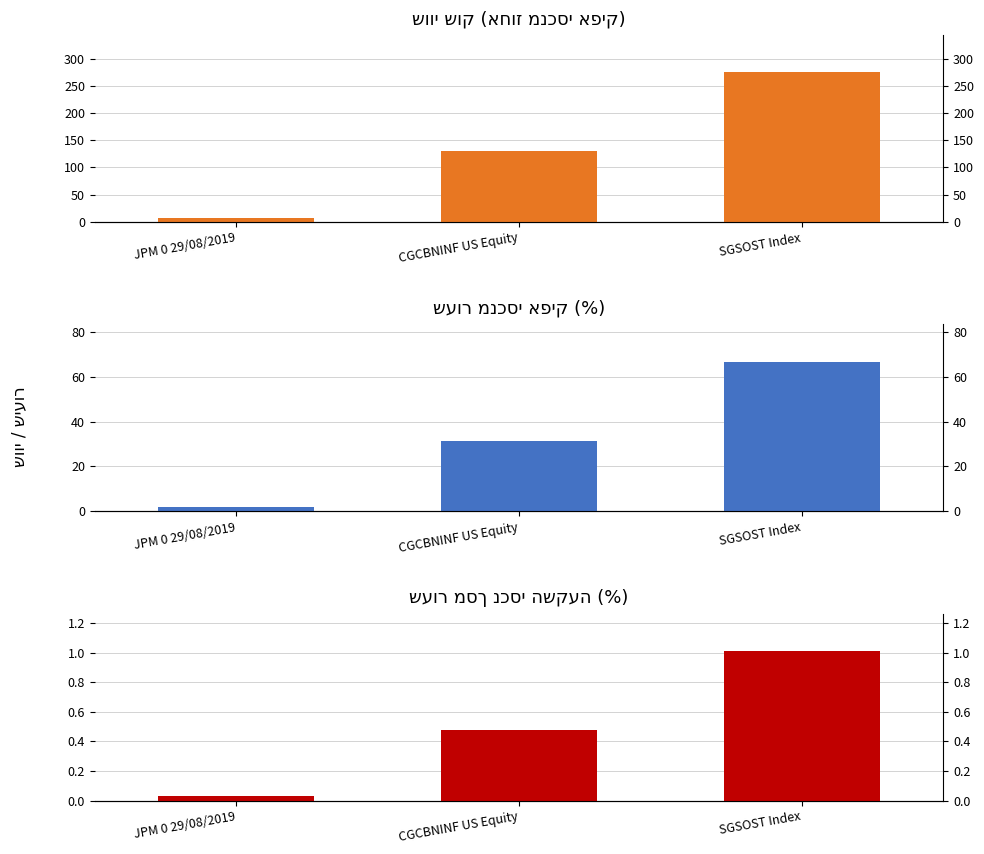

At how many categories does at least one series exceed 140?

1